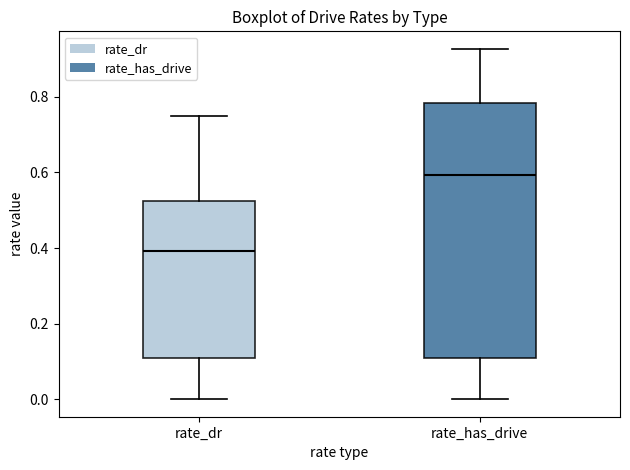

Reading left to right, transcribe this box plot: for each box, give where its median line is, the range the box spans, and where its two whiskers end, as read against the y-axis. The values are not printed on the chart, so give them approximately, as read against the axis.

rate_dr: median 0.40, box 0.10 to 0.52, whiskers 0.00 to 0.74
rate_has_drive: median 0.60, box 0.10 to 0.78, whiskers 0.00 to 0.92